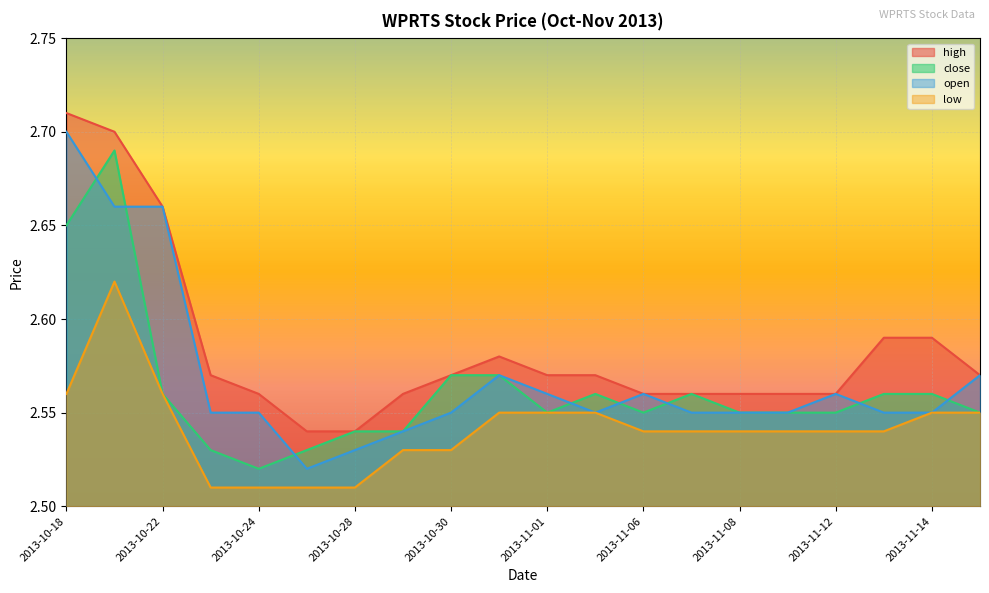

Is it true that close equals 1.1 at 2013-10-29?

False